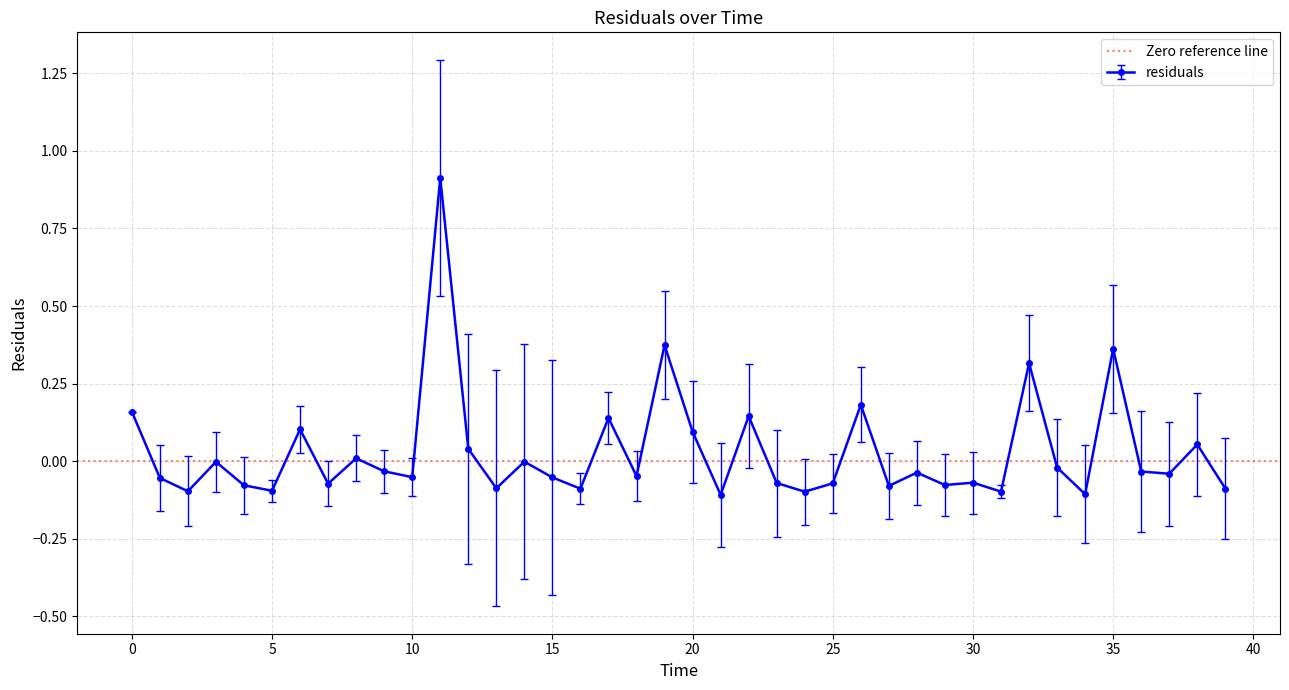

What is the change in value from 11.0 to 29.0?

-1.0